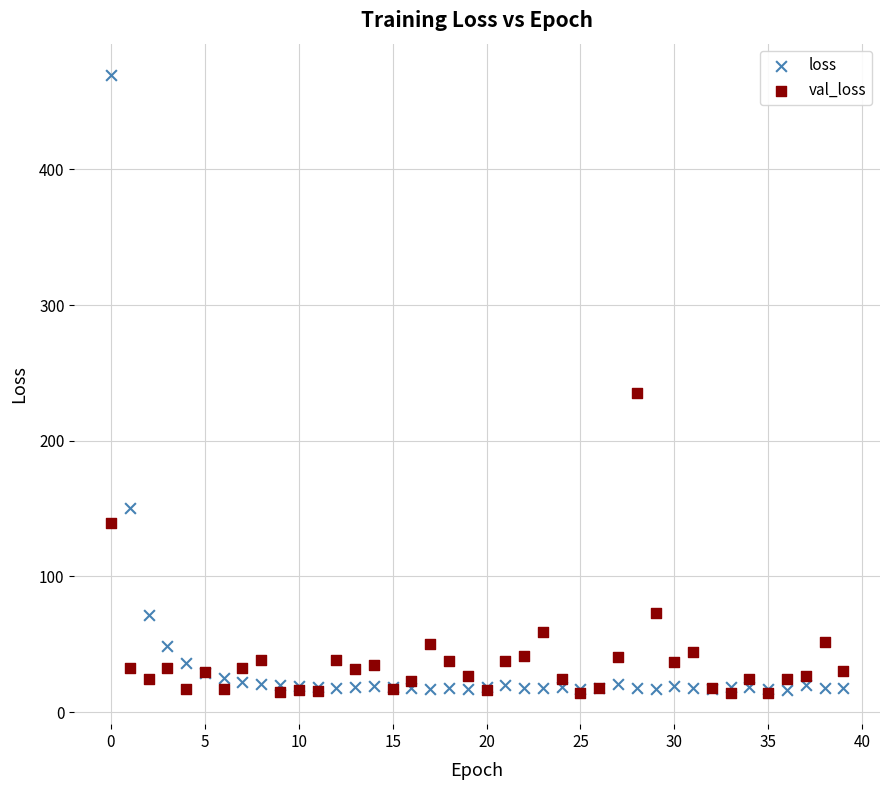

In the val_loss series, what Y value is closest to 124?

139.5